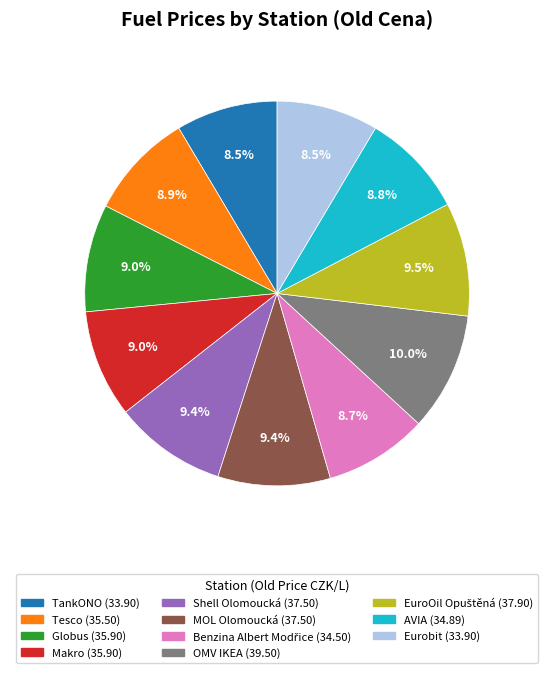

How much of the chart is everything except Eurobit?

91.5%